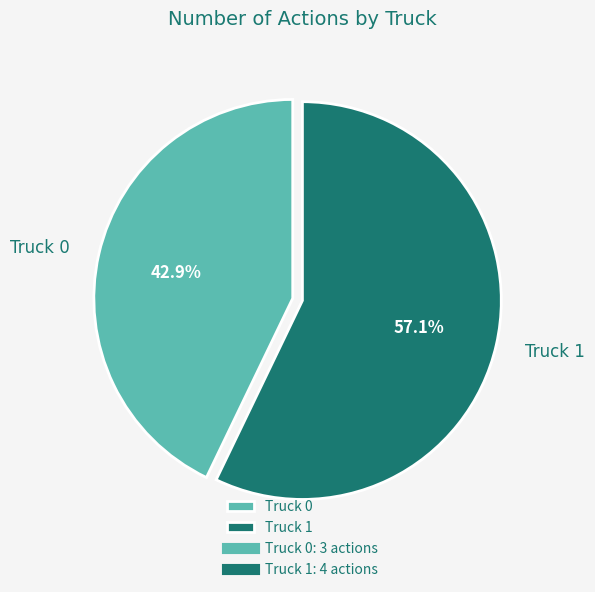

What is the majority slice?

Truck 1